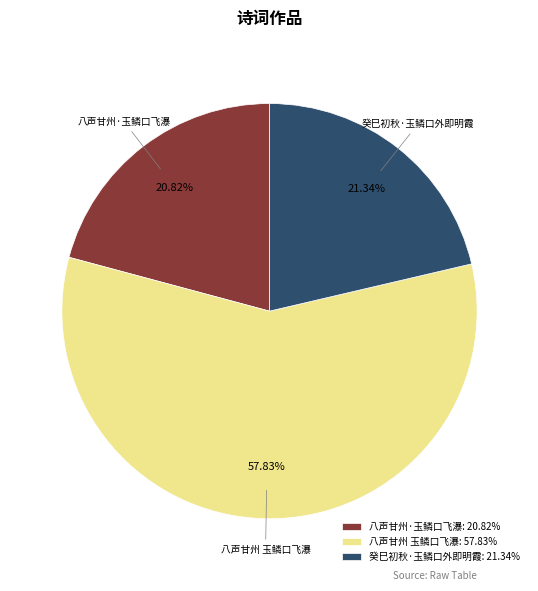

How many segments does this pie chart have?

3